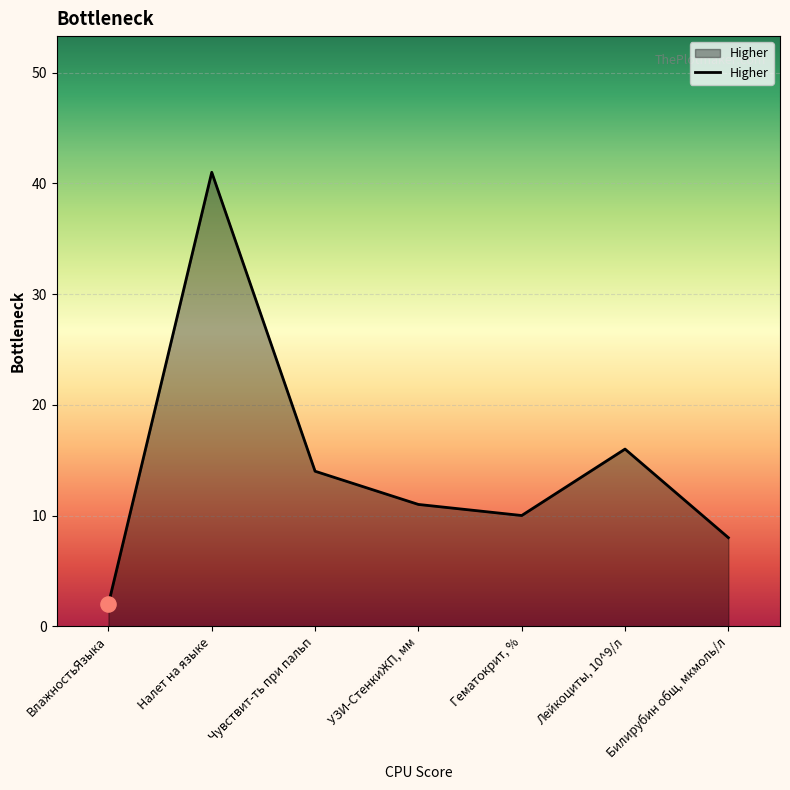

Which has a higher value, Гематокрит, % or Лейкоциты, 10^9/л?

Лейкоциты, 10^9/л